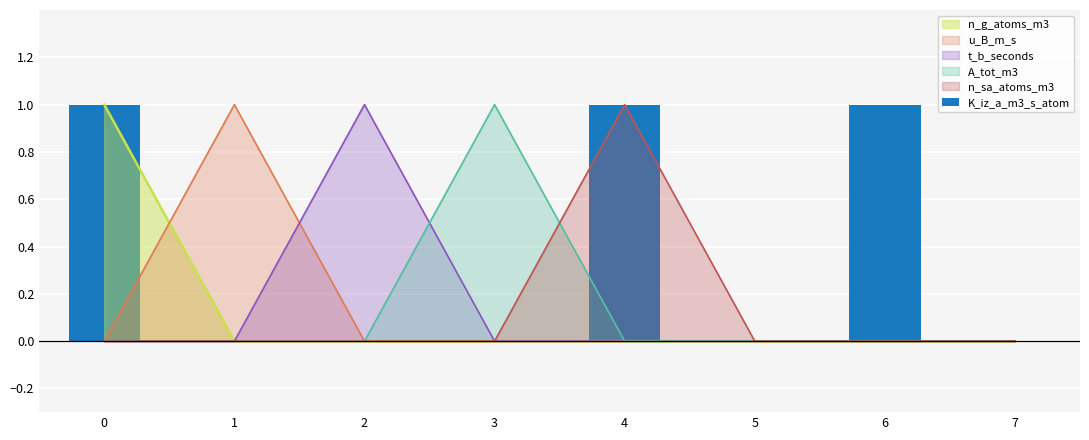

How many categories are shown in the chart?

8